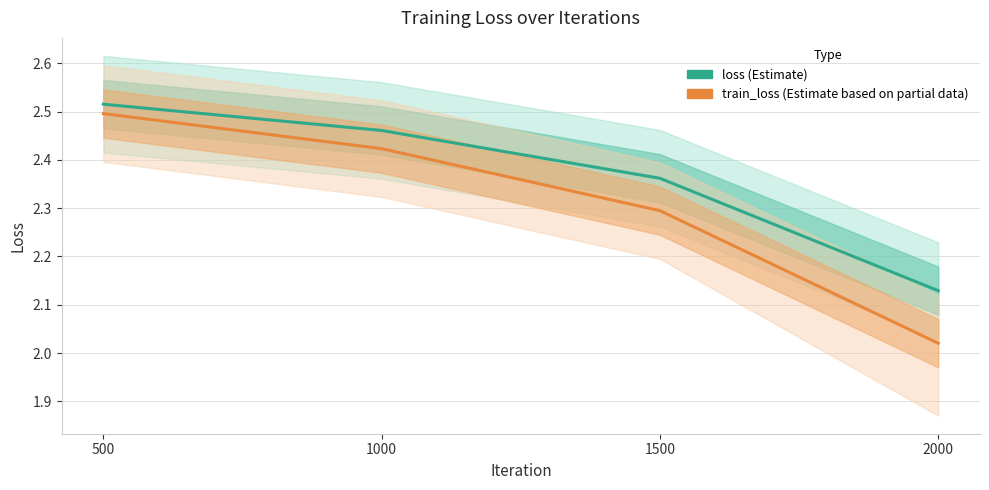

Which series changed the most between 500 and 1000?

train_loss